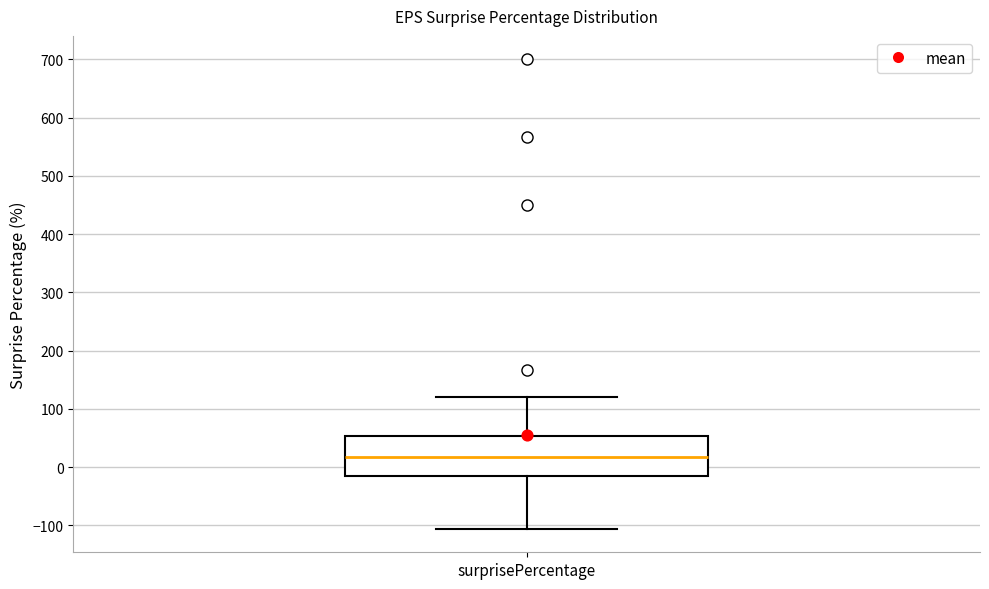

Read this box plot against the y-axis: the position of the median line, the range covered by the box, and the ends of both whiskers. The values are not printed on the chart, so give them approximately, as read against the axis.

median 20, box -20 to 50, whiskers -110 to 120